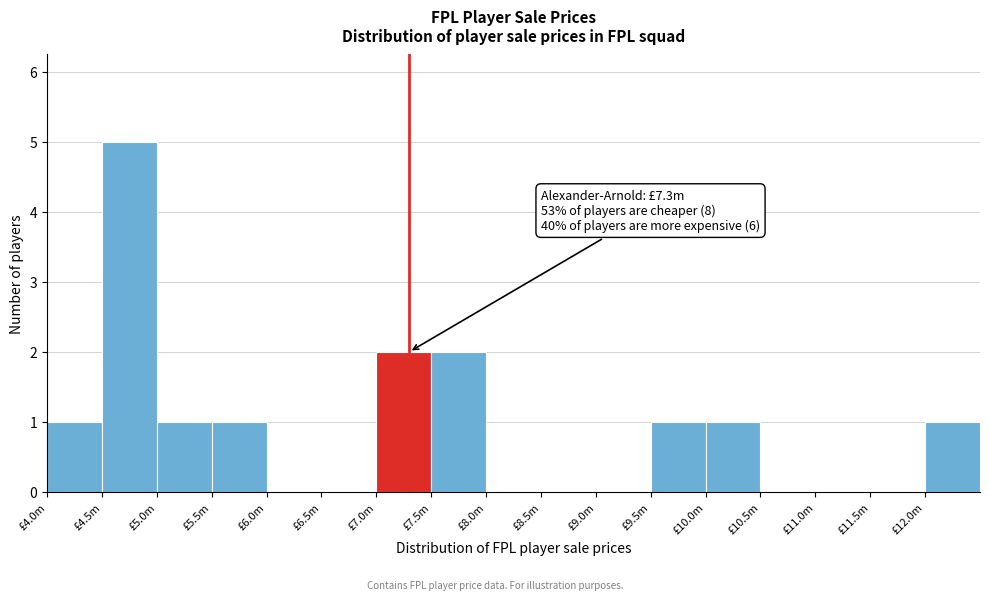

Reading left to right, what are all the values shown in this chart?

£4.0m=1	£4.5m=5	£5.0m=1	£5.5m=1	£6.0m=0	£6.5m=0	£7.0m=2	£7.5m=2	£8.0m=0	£8.5m=0	£9.0m=0	£9.5m=1	£10.0m=1	£10.5m=0	£11.0m=0	£11.5m=0	£12.0m=1